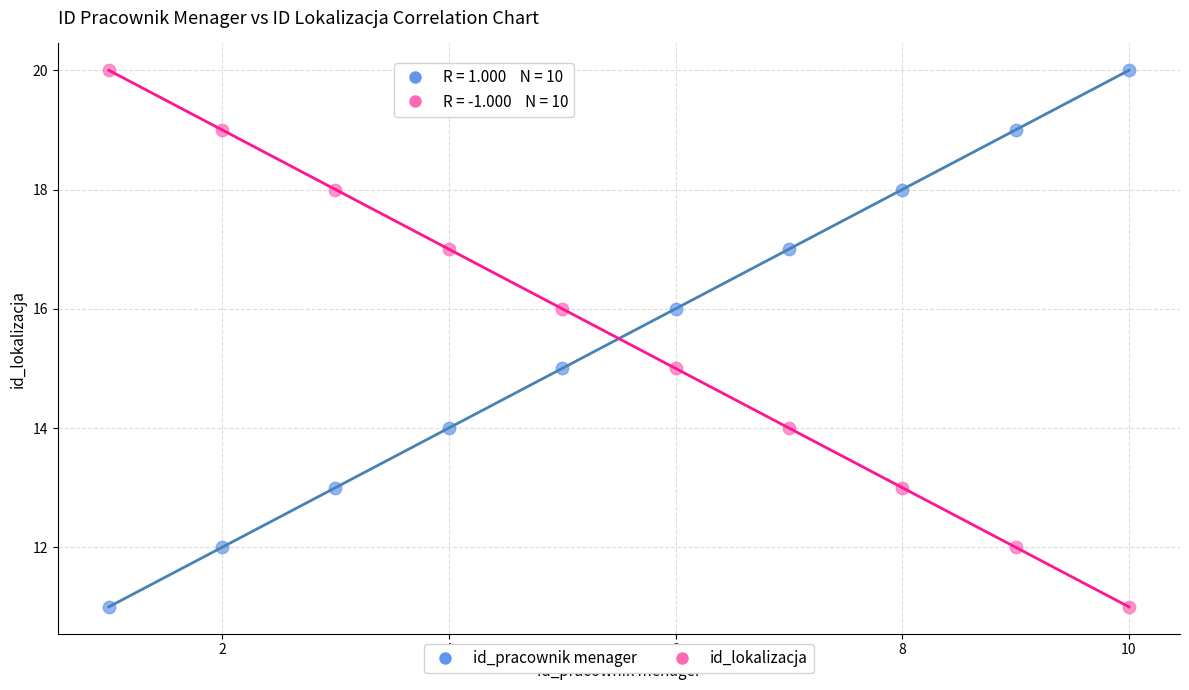

Across all data points, what is the range of Y values (max minus min)?

9